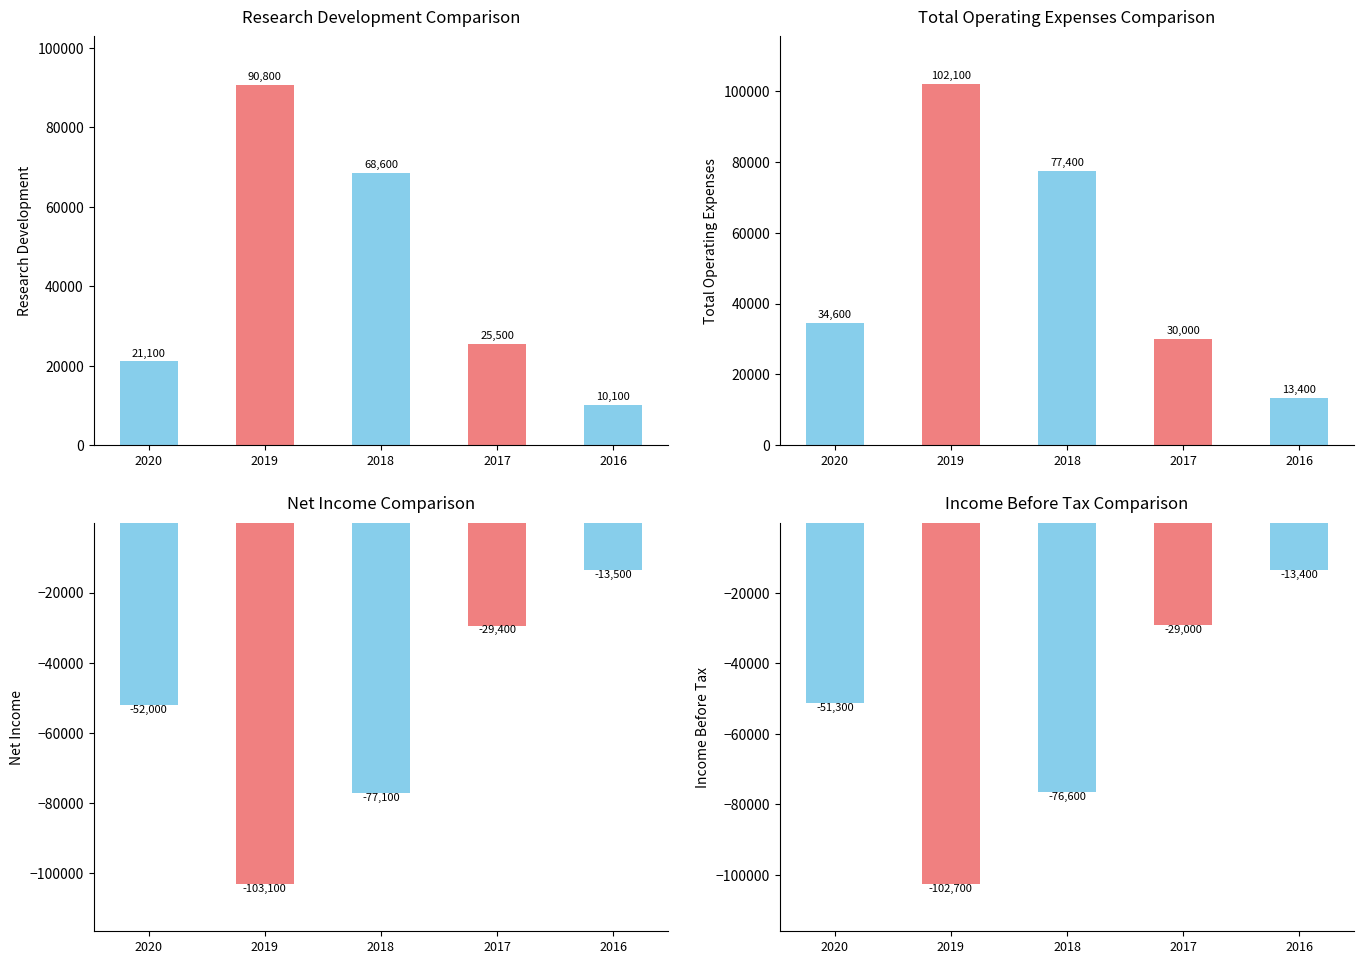

What is the highest value of the Research Development series?

90800